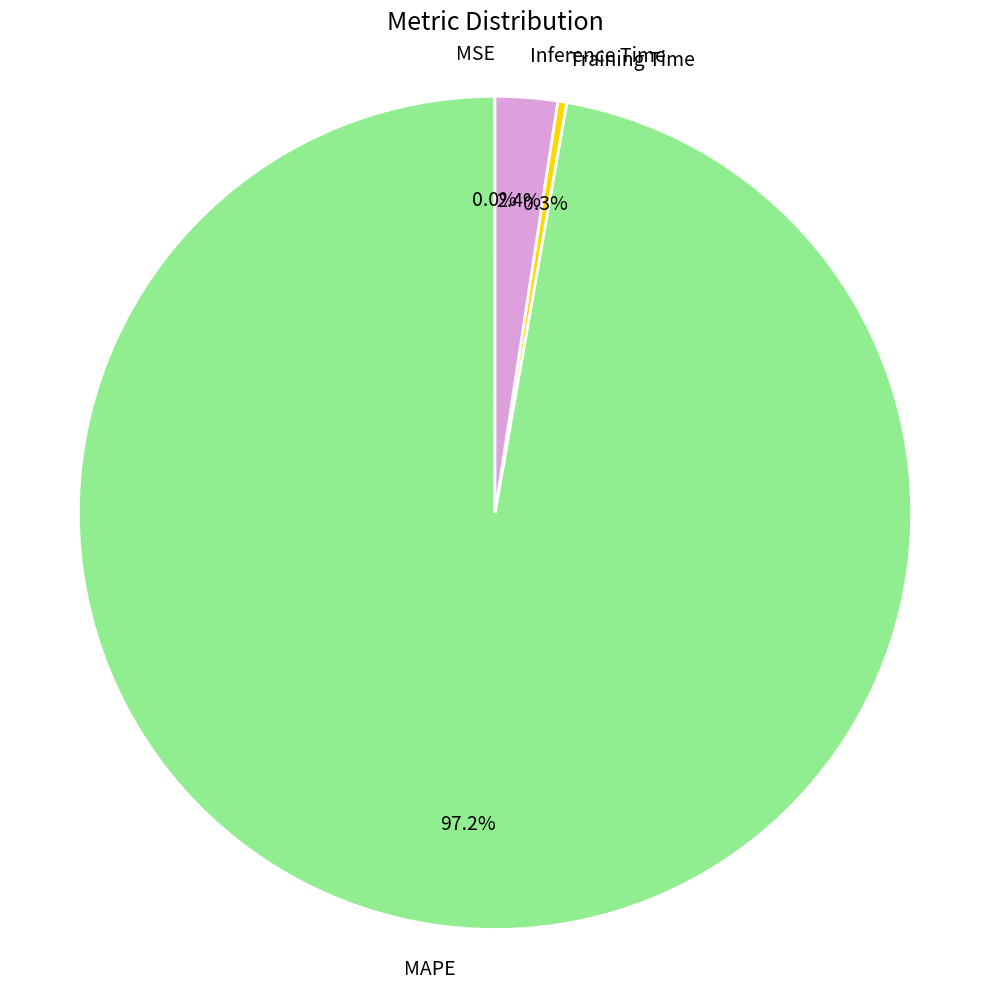

What is the largest slice in the pie chart?

MAPE